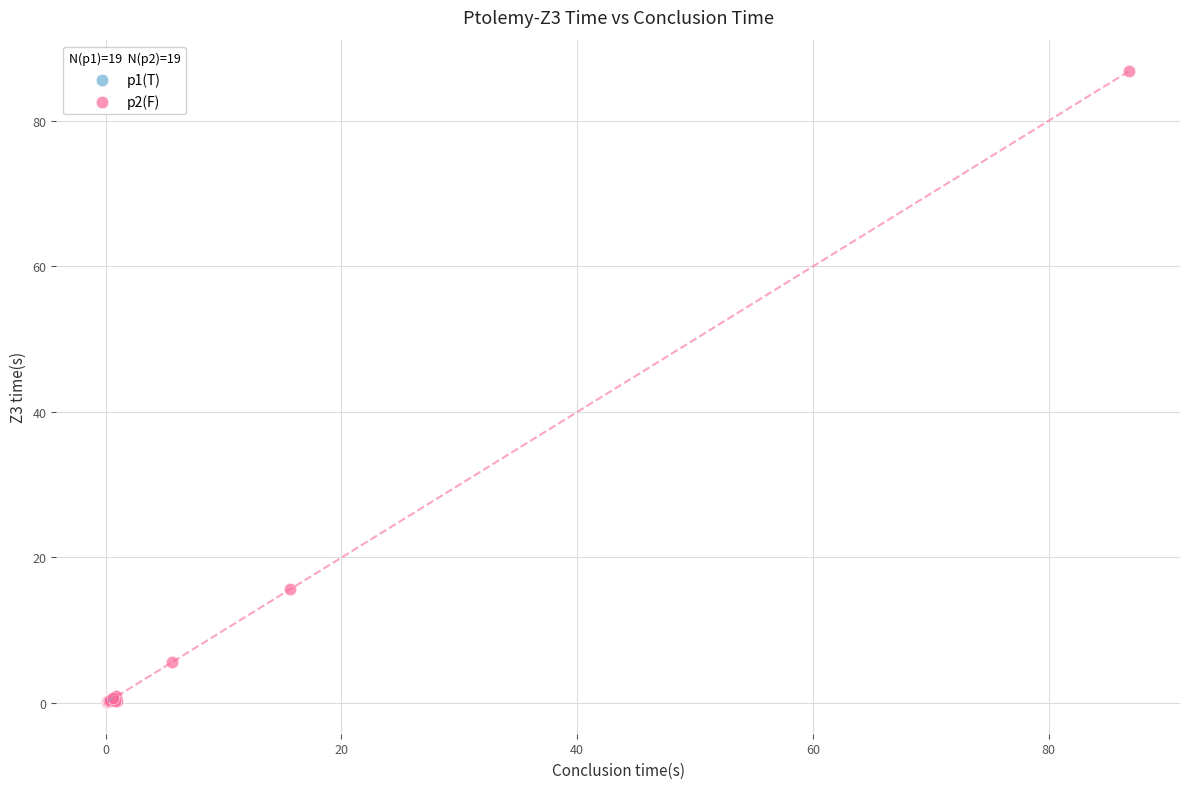

What are all the series names shown in the legend?

p1(T), p2(F)